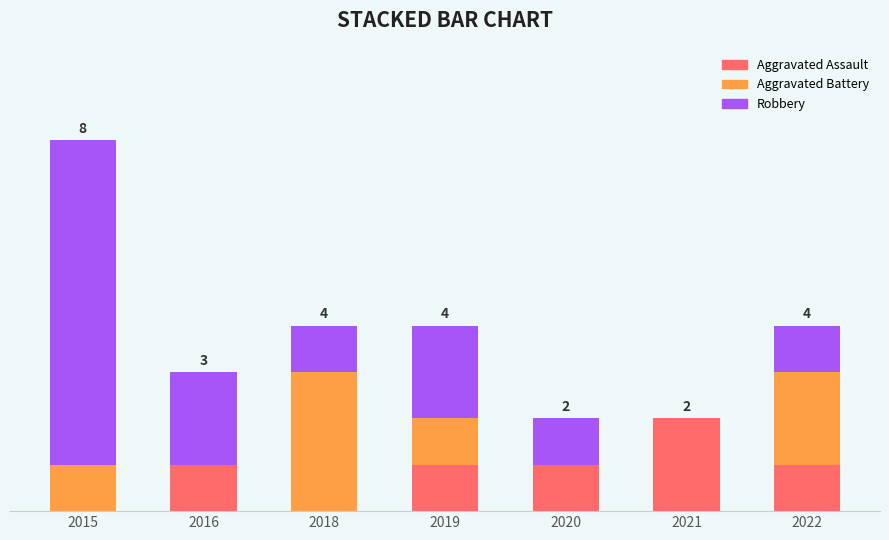

Between 2016 and 2021, which series saw the biggest shift?

Robbery